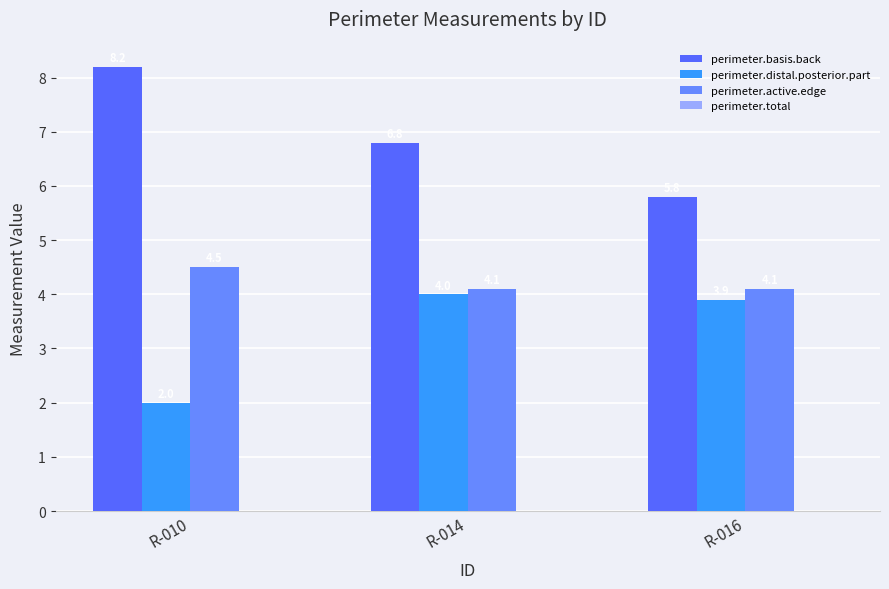

What is the average value of the perimeter.distal.posterior.part series?

3.3